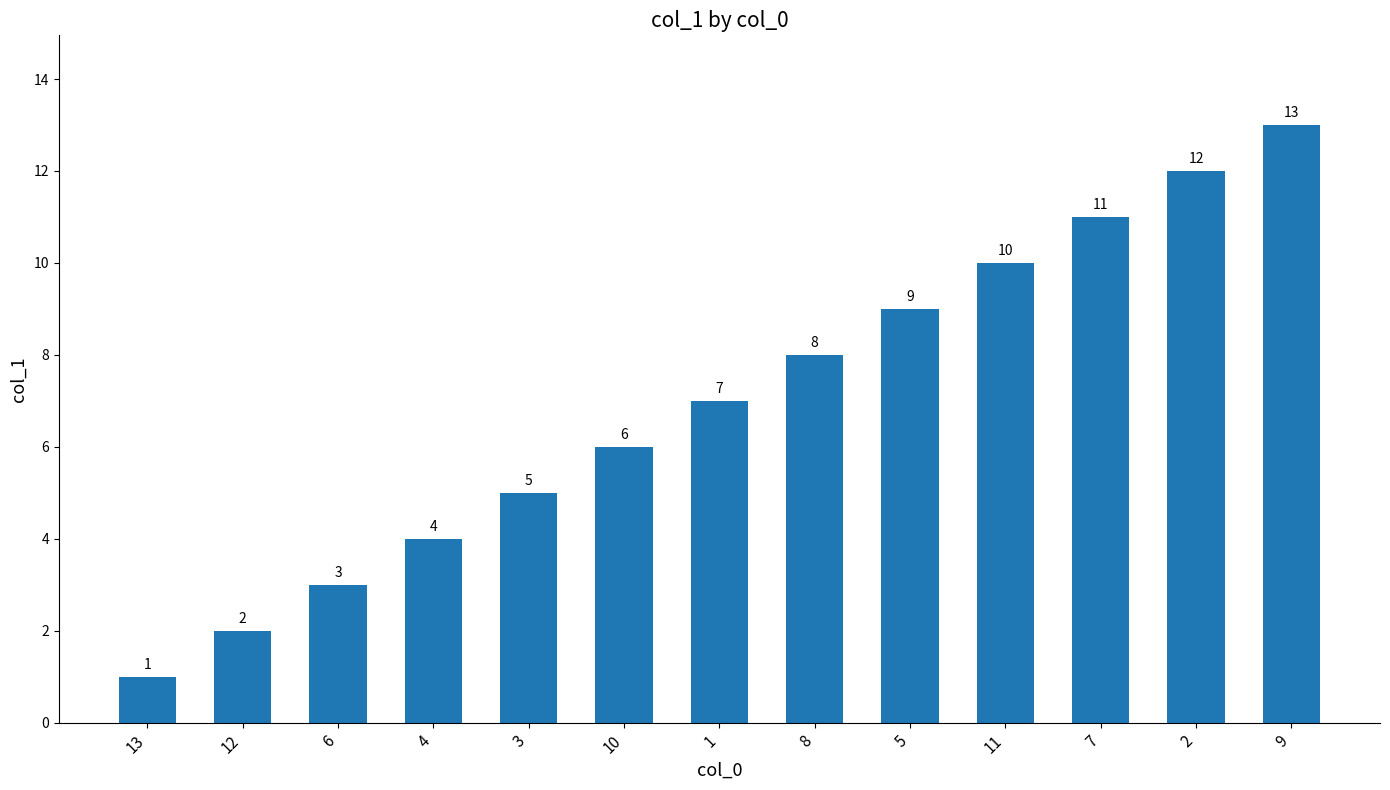

At which category does the chart reach its minimum across all series?

13